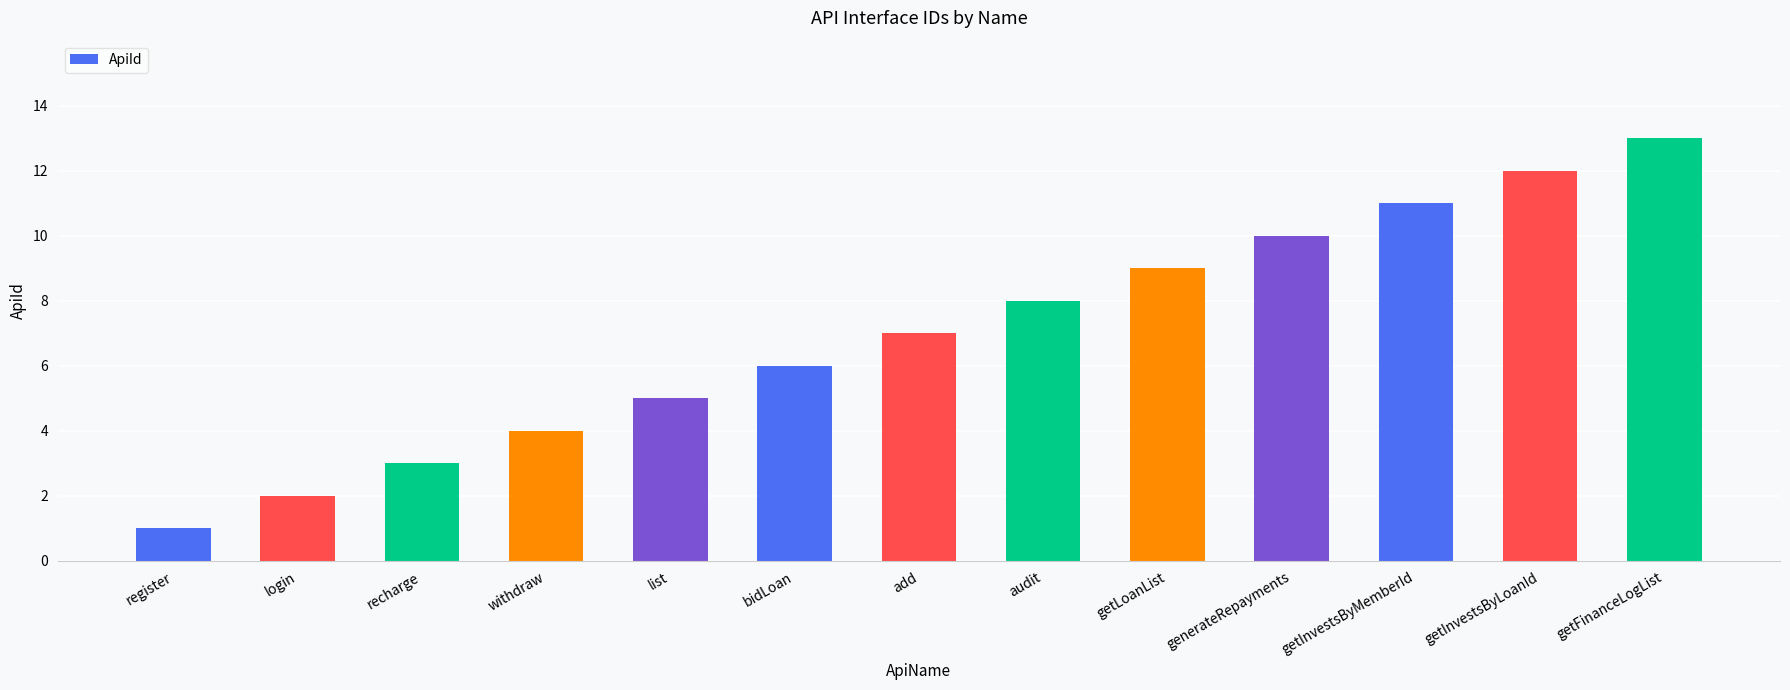

What is the difference between the maximum and second lowest values?

11